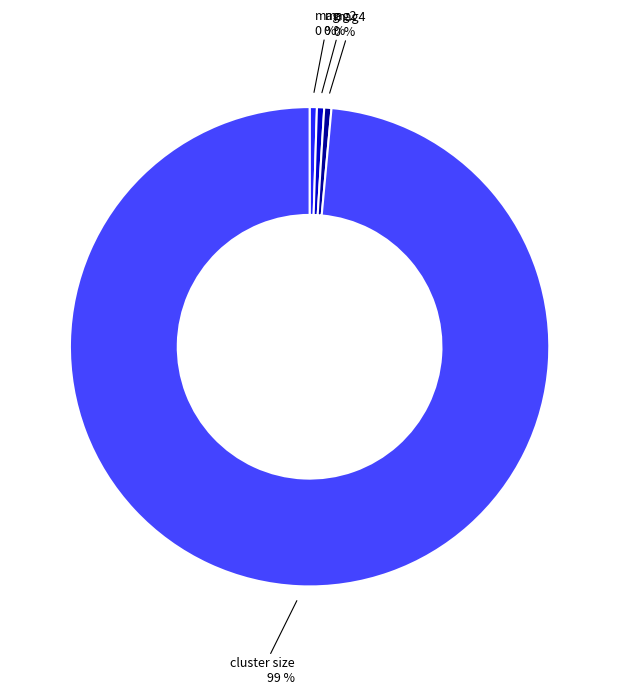

Does any single category account for the majority?

Yes